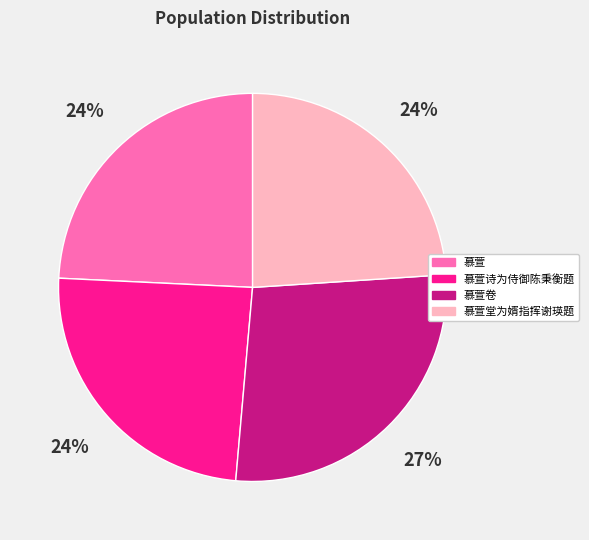

The 慕萱诗为侍御陈秉衡题 slice represents 39% of the pie. True or false?

False